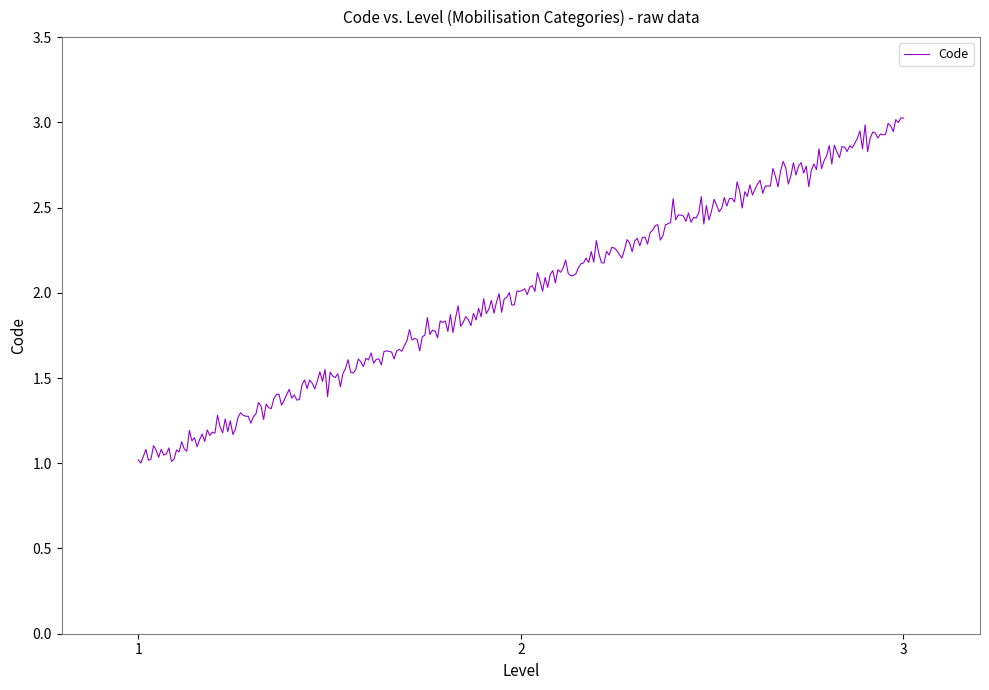

How many distinct data groups are displayed?

1